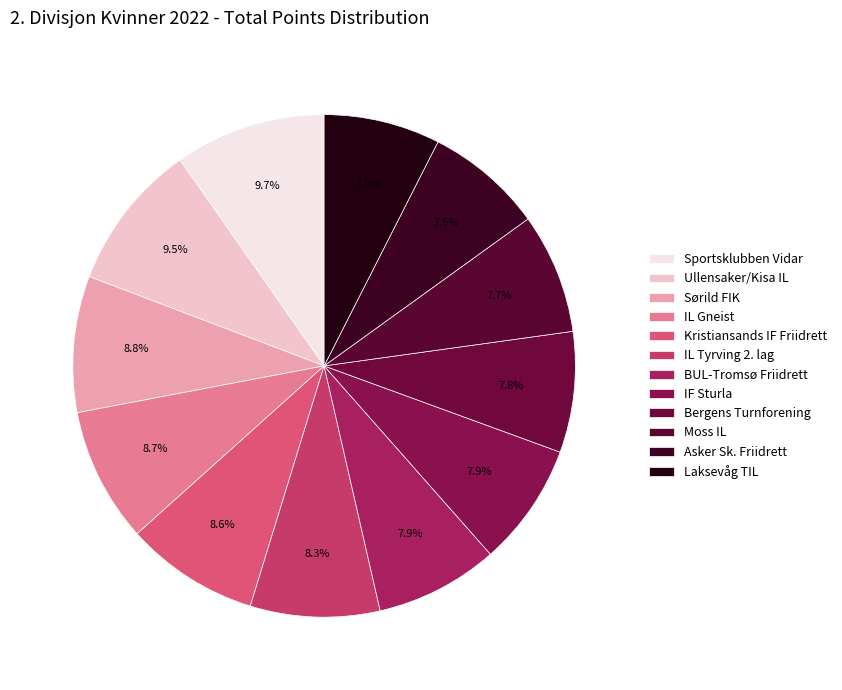

To the nearest percent, what is the difference between the largest and smallest slice percentages?

2%